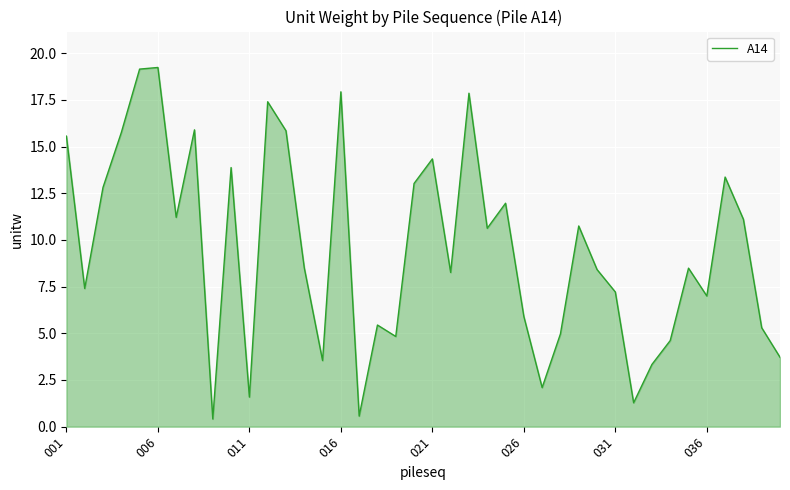

What is the greatest value displayed?

19.2